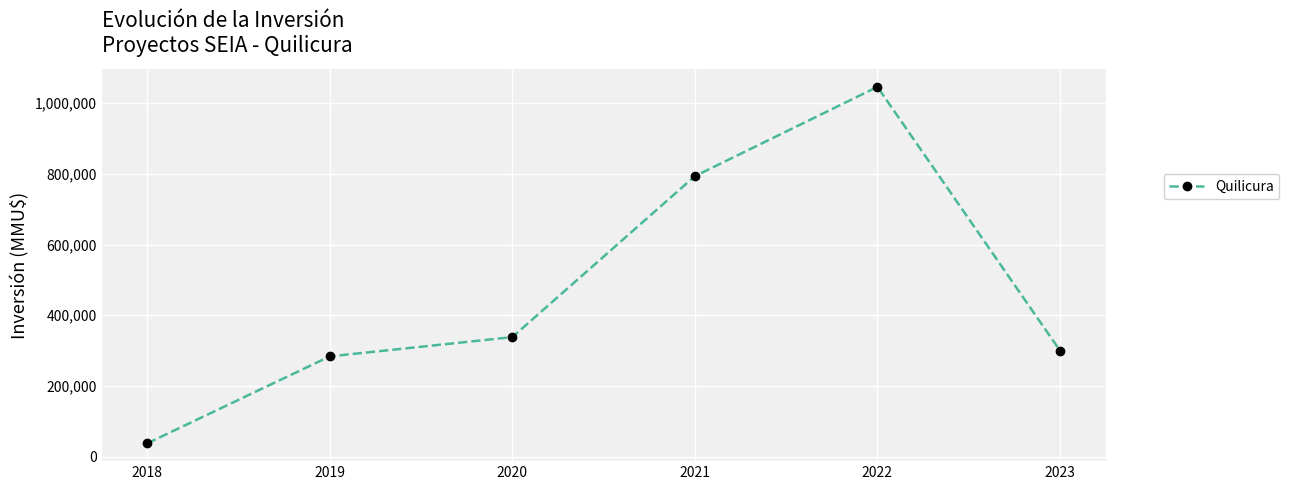

True or false: the data shows 161220 at 2023.

False